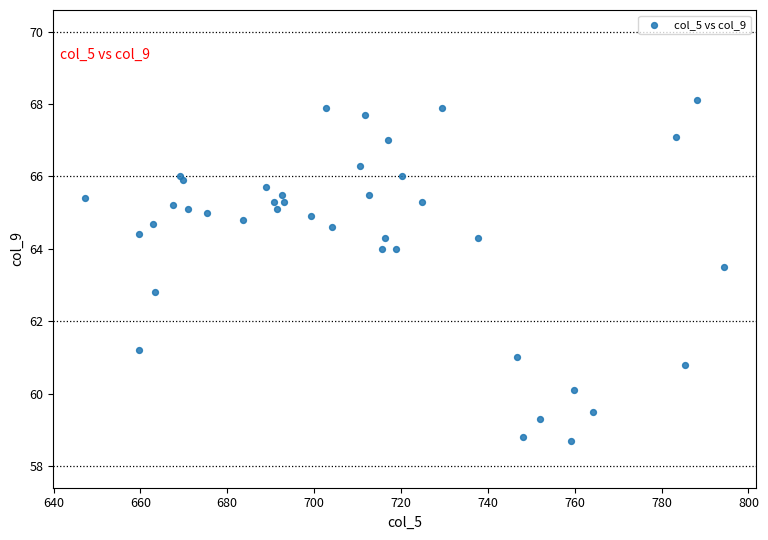

What Y value in the scatter plot is closest to 63?

62.8